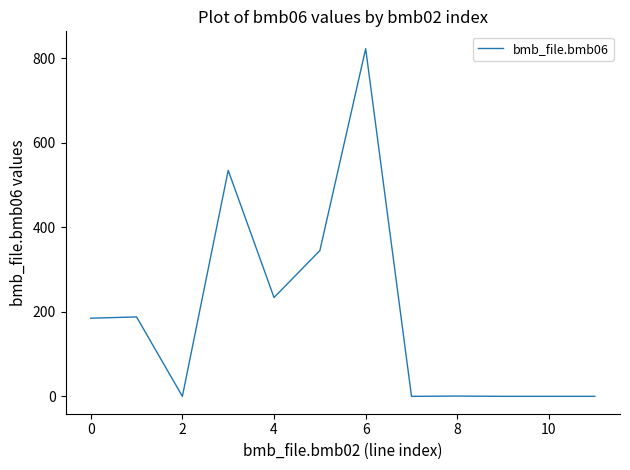

What is the difference between the maximum and minimum values?

823.0